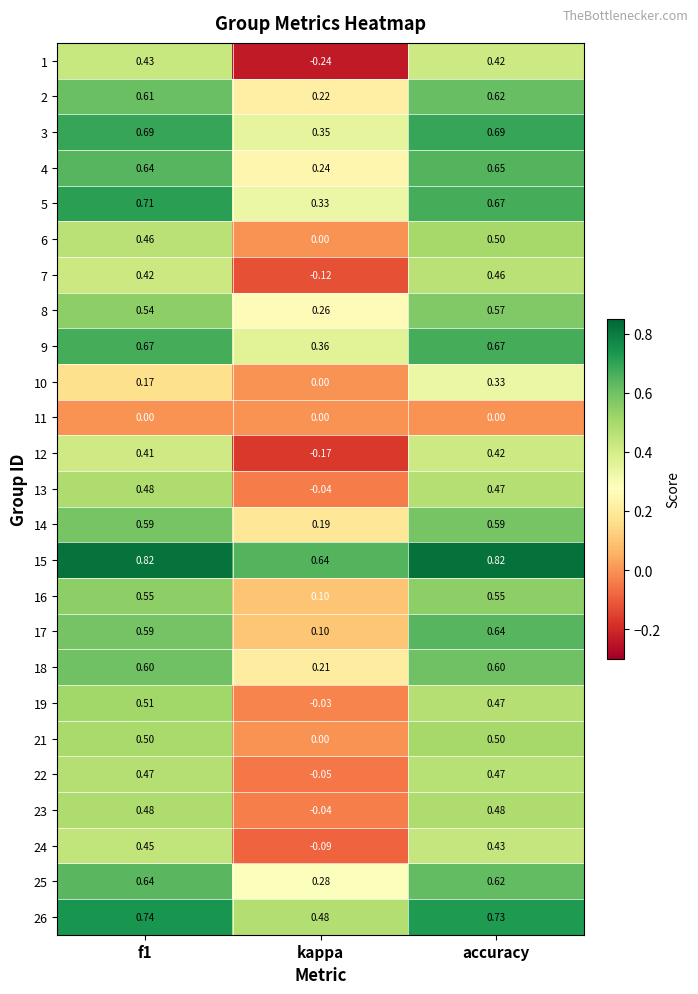

At which category does the chart reach its minimum across all series?

kappa